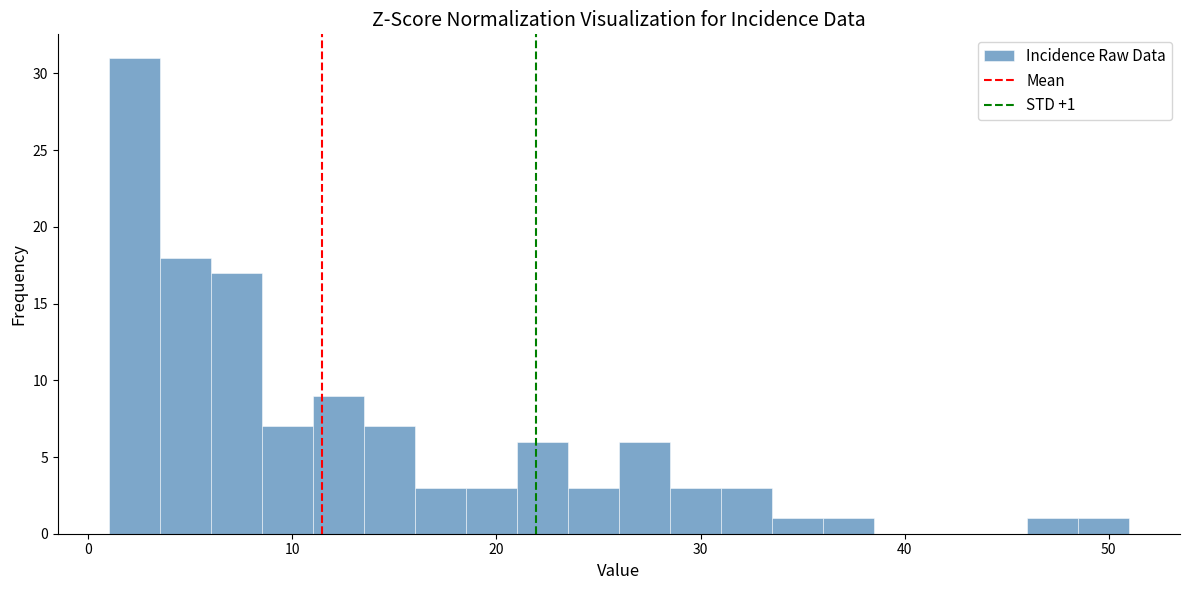

Around what value on the x-axis is the tallest bar? Give the approximate position of its centre, as read against the axis.

2